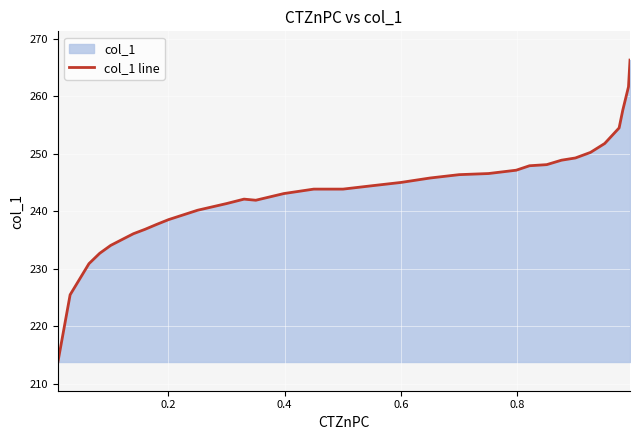

What is the sum of all values?

8029.7